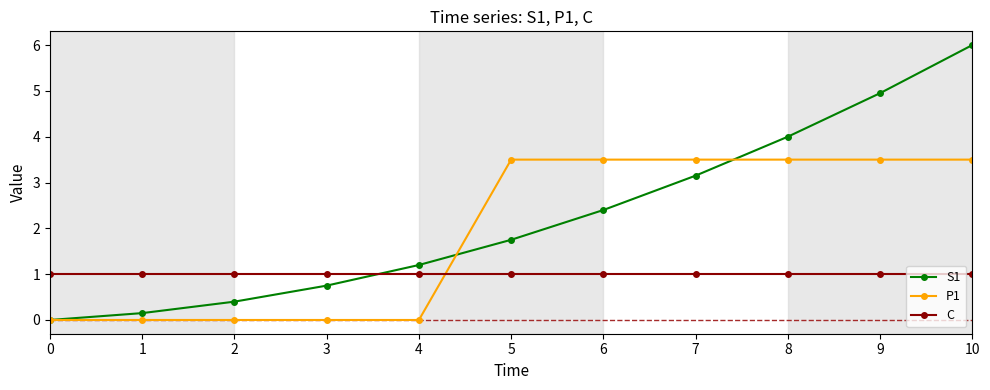

Rank the series by their average value, from lowest to highest.

C, P1, S1